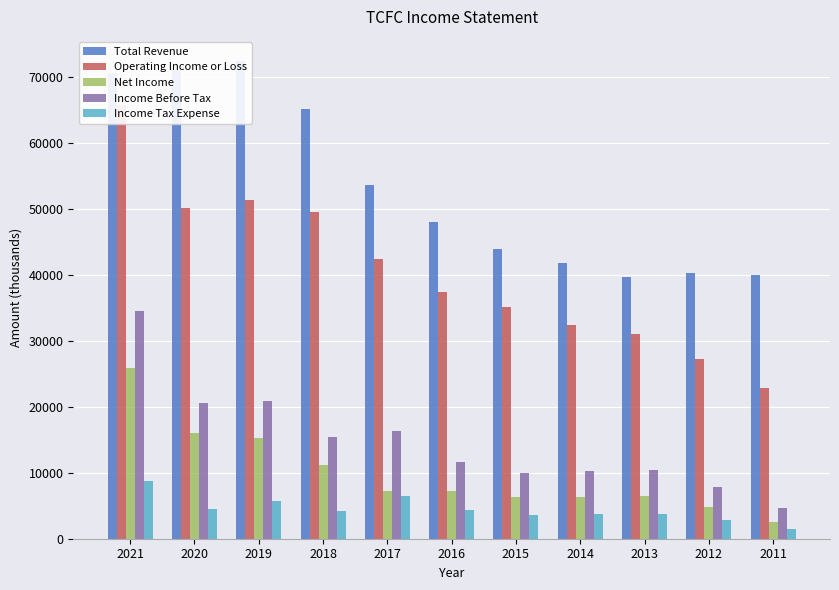

Does the chart contain any negative values?

No